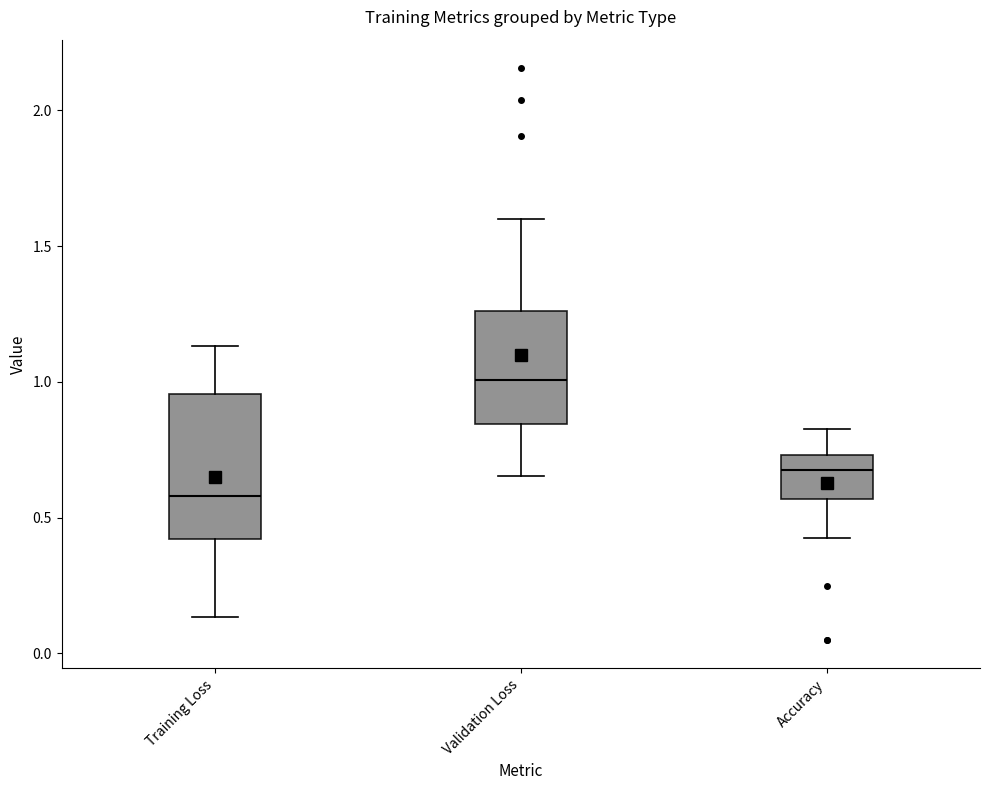

Reading left to right, transcribe this box plot: for each box, give where its median line is, the range the box spans, and where its two whiskers end, as read against the y-axis. The values are not printed on the chart, so give them approximately, as read against the axis.

Training Loss: median 0.60, box 0.40 to 0.95, whiskers 0.15 to 1.15
Validation Loss: median 1.00, box 0.85 to 1.25, whiskers 0.65 to 1.60
Accuracy: median 0.70, box 0.55 to 0.75, whiskers 0.45 to 0.85